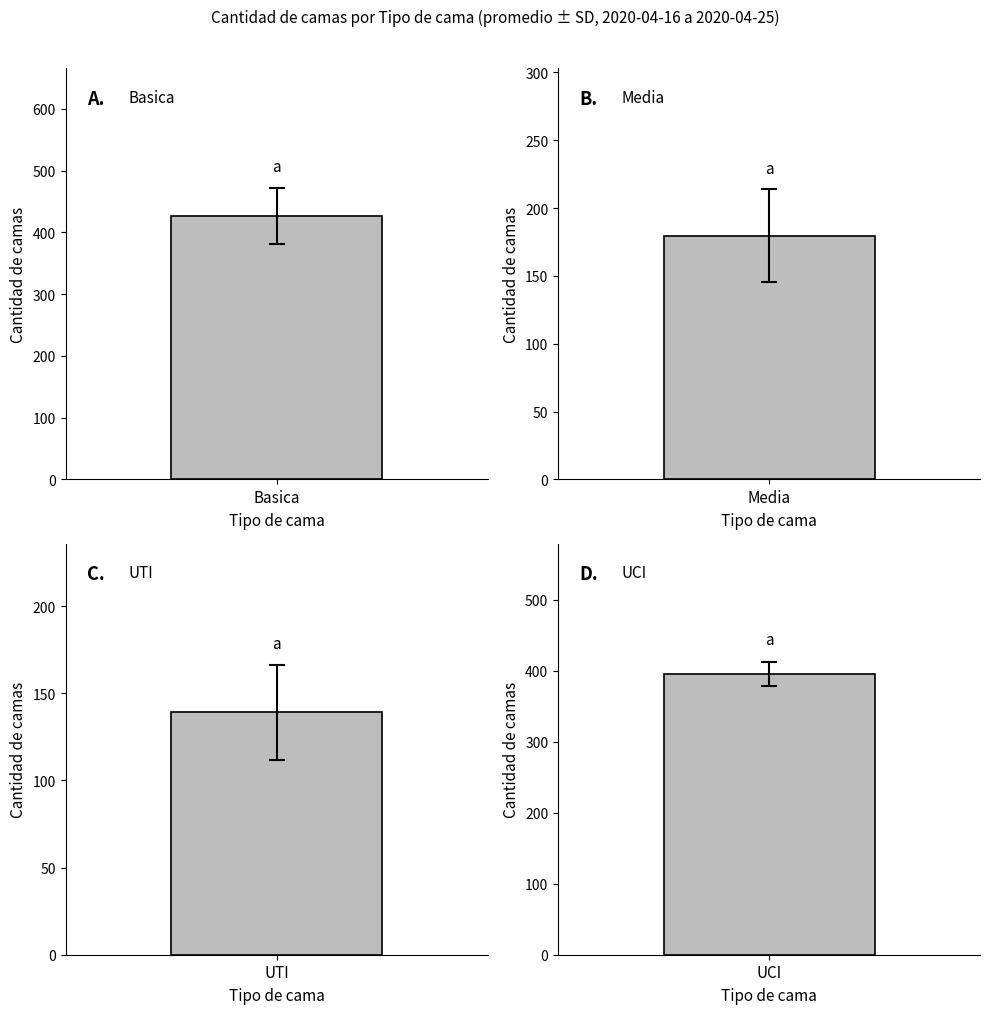

Is it true that UCI equals 608 at 2020-04-17?

False